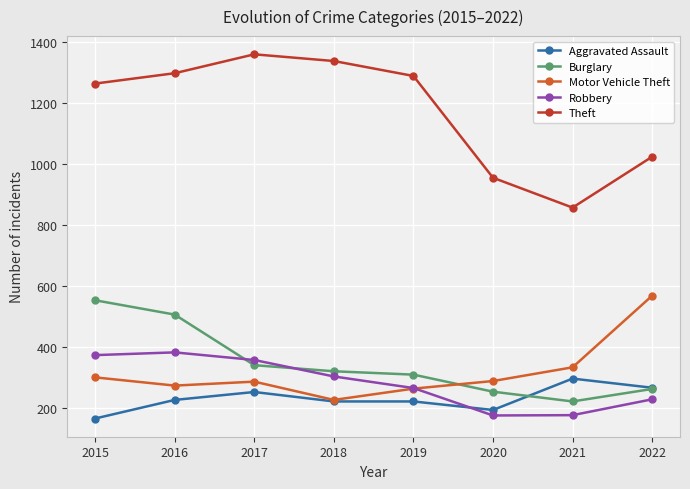

What is the value of the Aggravated Assault point at the 2nd from the left?

225